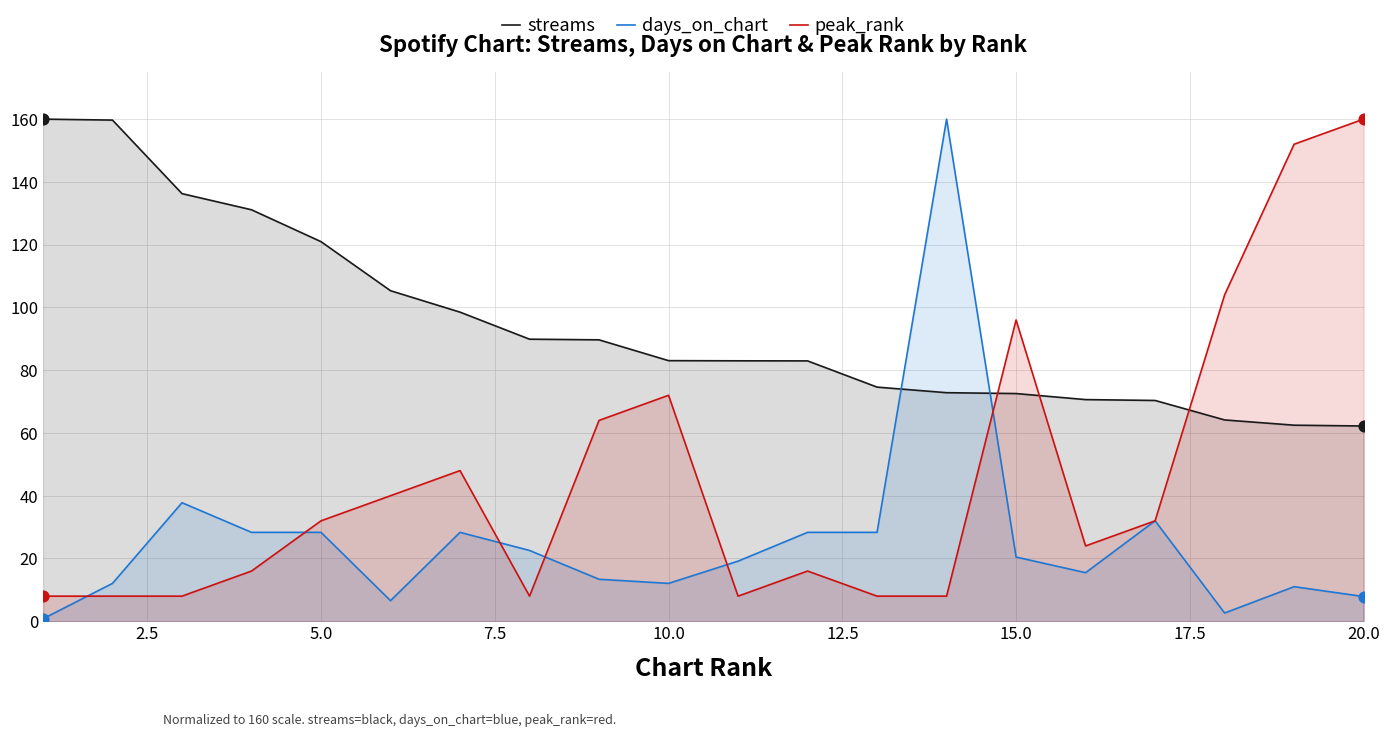

Which series has the largest total across all categories?

streams